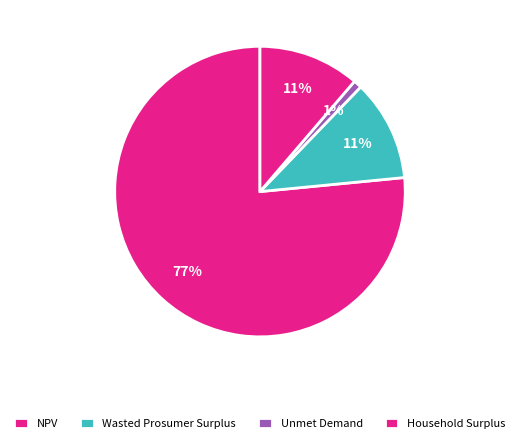

Rank the categories by value from lowest to highest.

Unmet Demand, Wasted Prosumer Surplus, Household Surplus, NPV